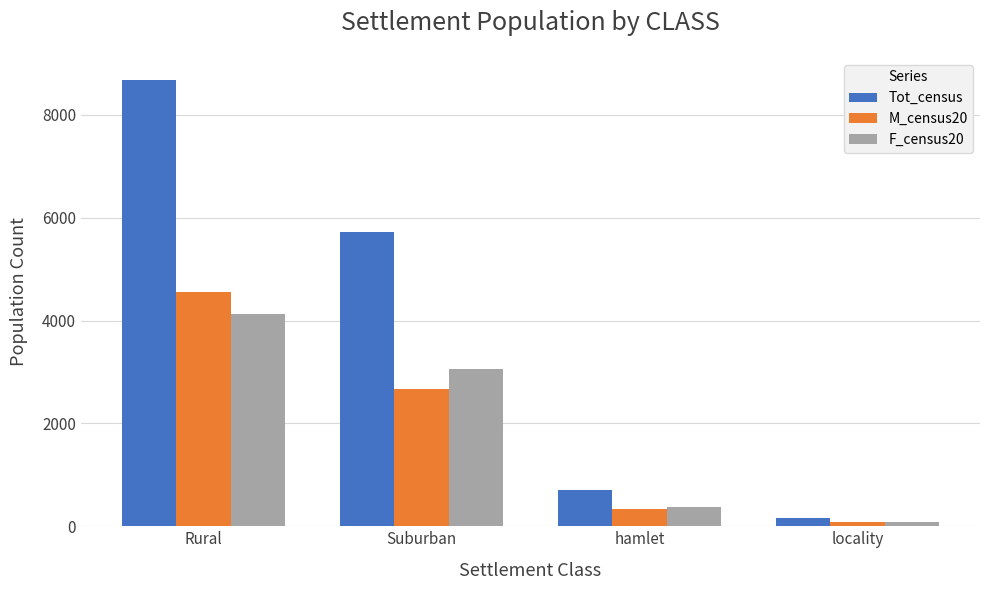

What is the difference between the maximum and second lowest values in the F_census20 series?

3750